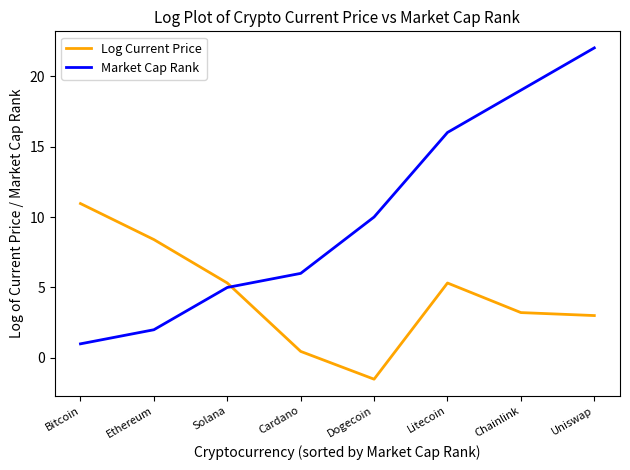

At which category does Log Current Price reach its first local valley?

Dogecoin